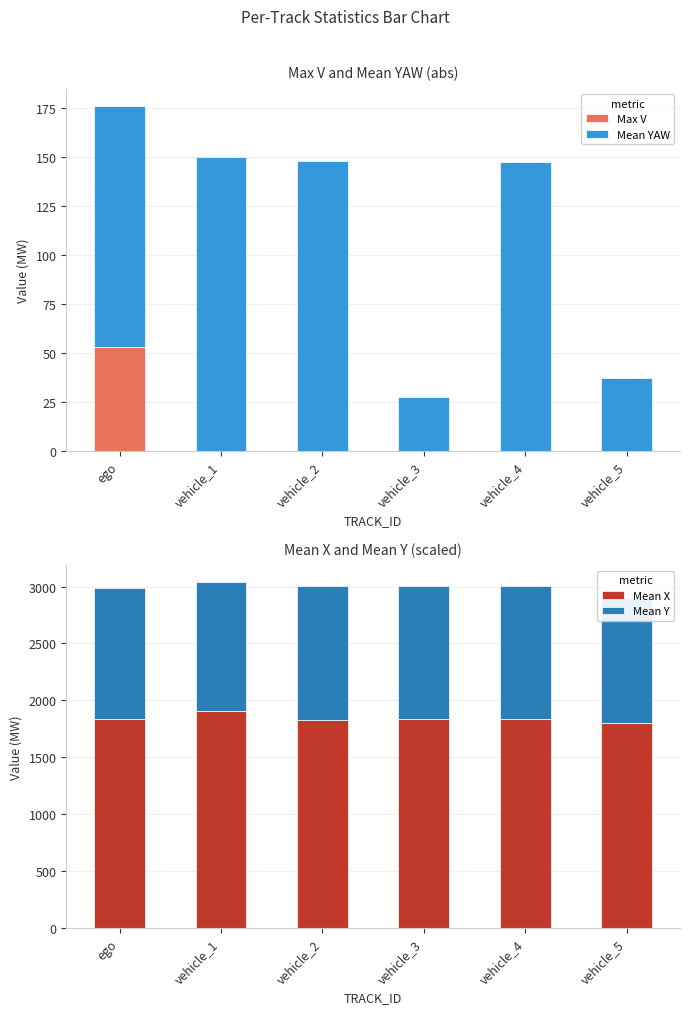

What are all the series names shown in the legend?

Max V, Mean YAW, Mean X, Mean Y